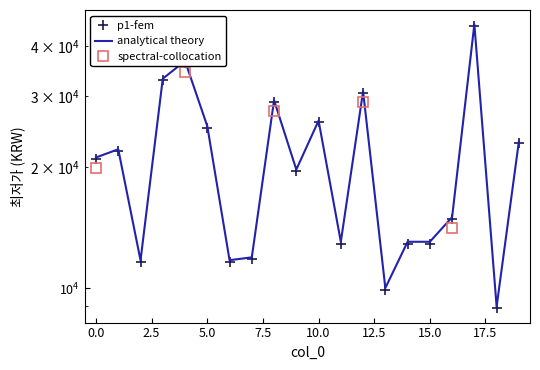

Which has a higher value, 0 or 4?

4